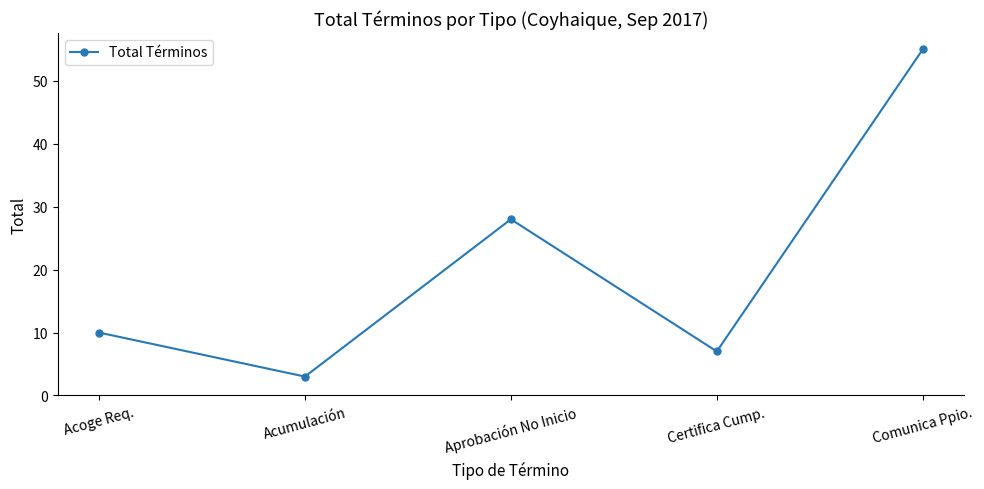

Where is the first local minimum?

Acumulación